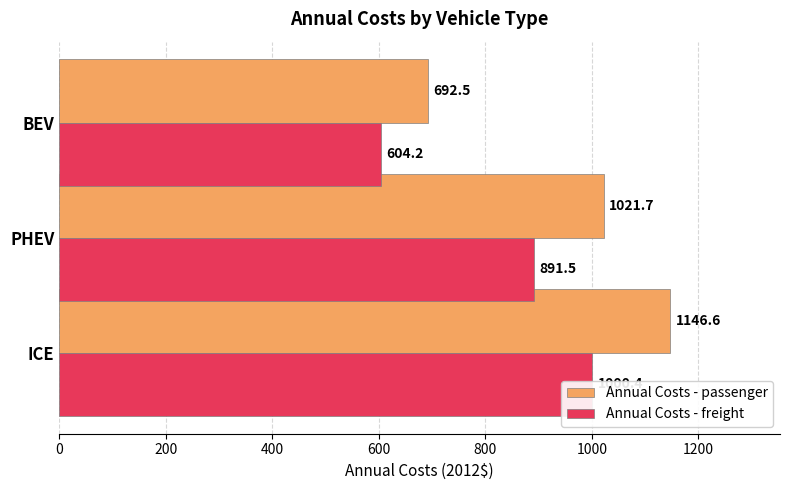

Which series has the largest total across all categories?

Annual Costs - passenger